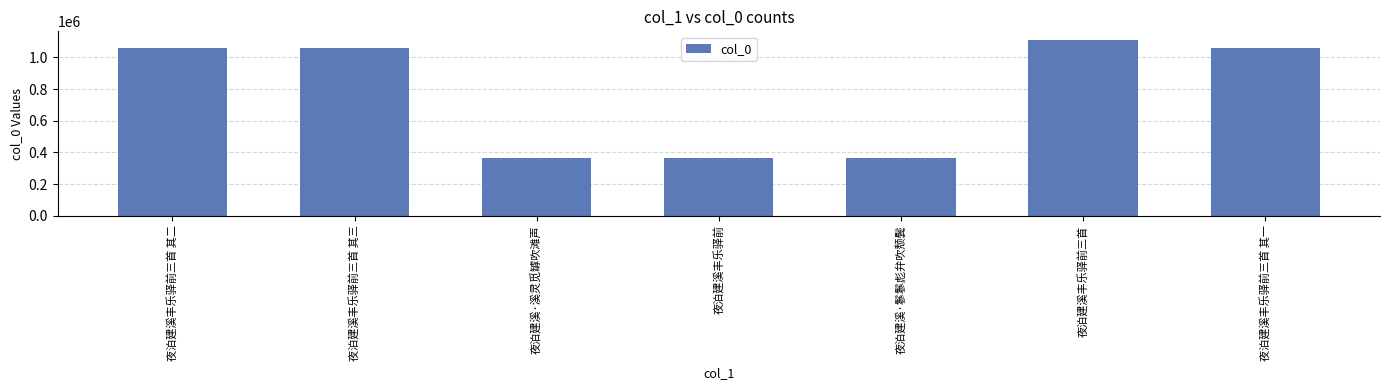

What position from the left is 夜泊建溪丰乐驿前三首 其二?

1